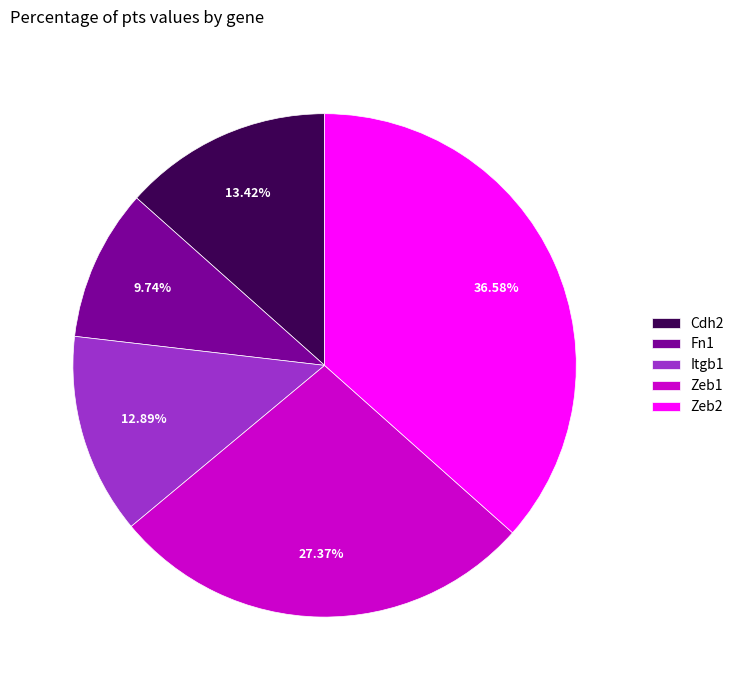

To the nearest percent, what portion does Zeb2 represent?

37%